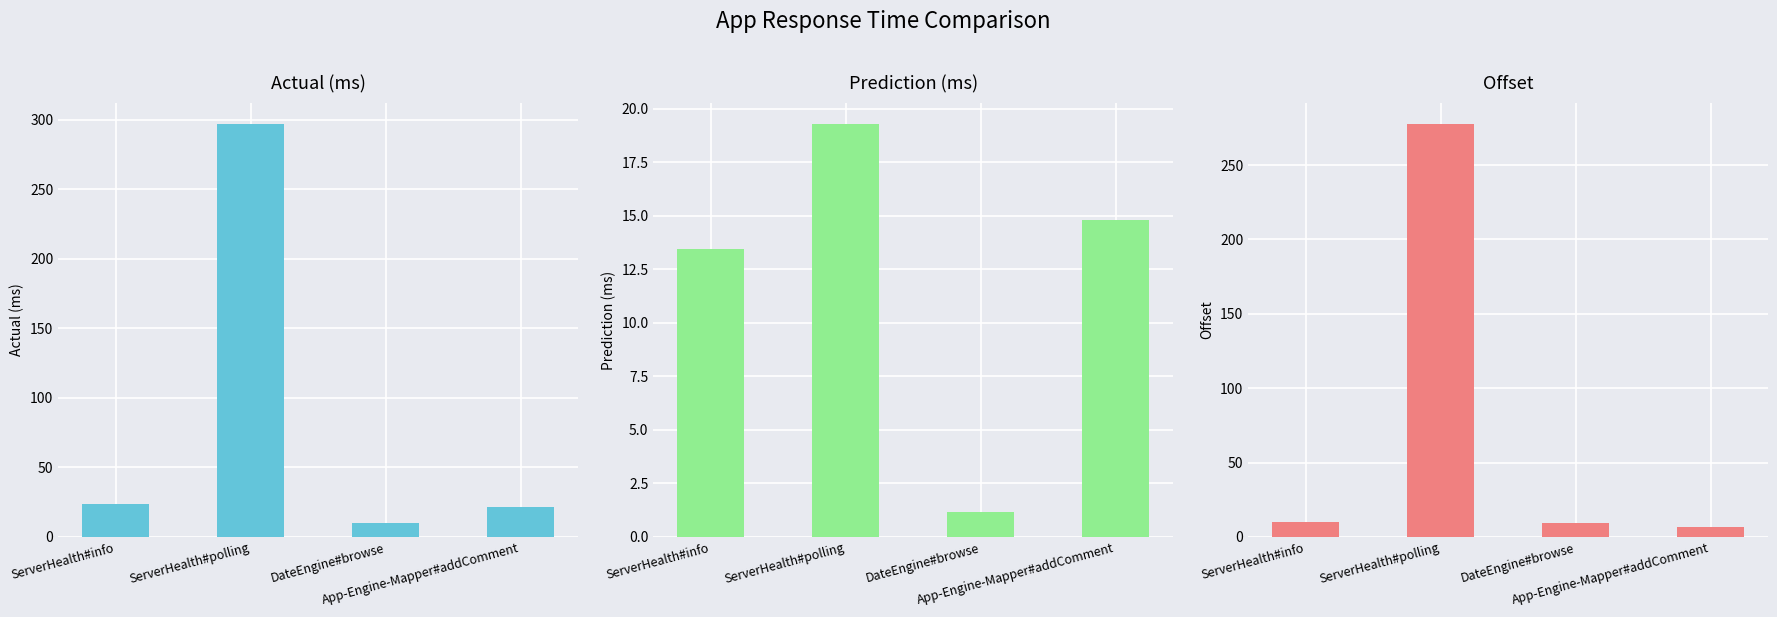

True or false: Prediction (ms) has a value of 1.1 at DateEngine#browse.

True